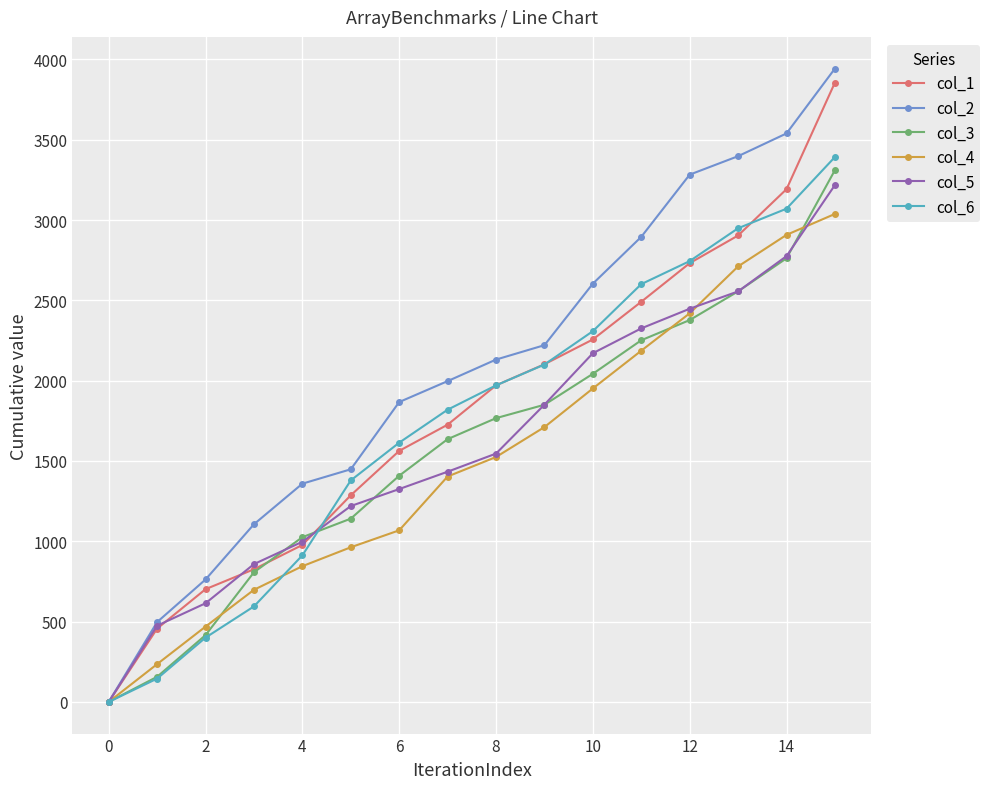

Which series has the largest total across all categories?

col_2